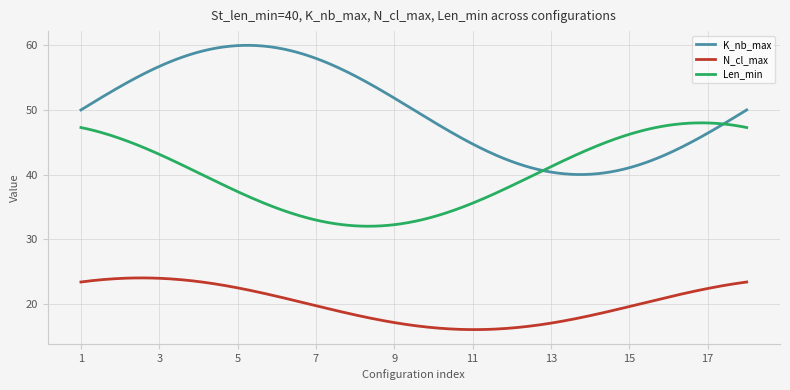

True or false: K_nb_max and Len_min cross at least once.

True